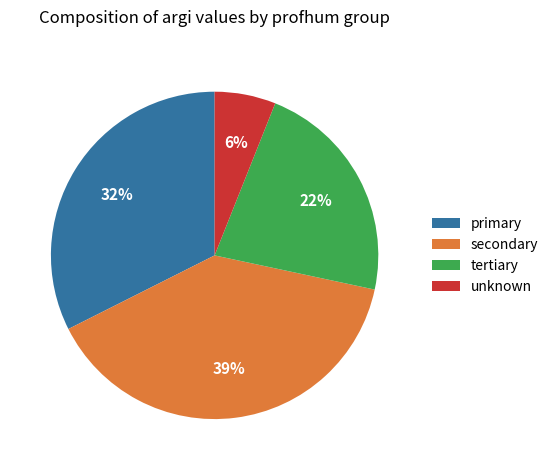

To the nearest percent, what is the average slice percentage?

25%